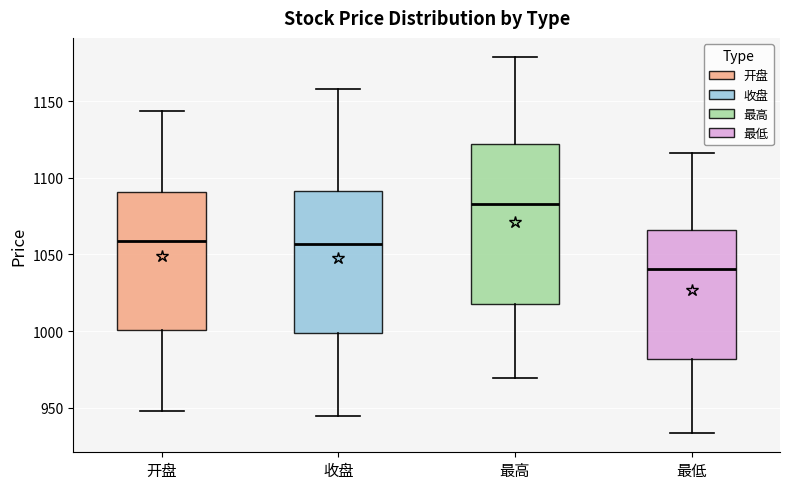

Which box has the highest median line?

最高